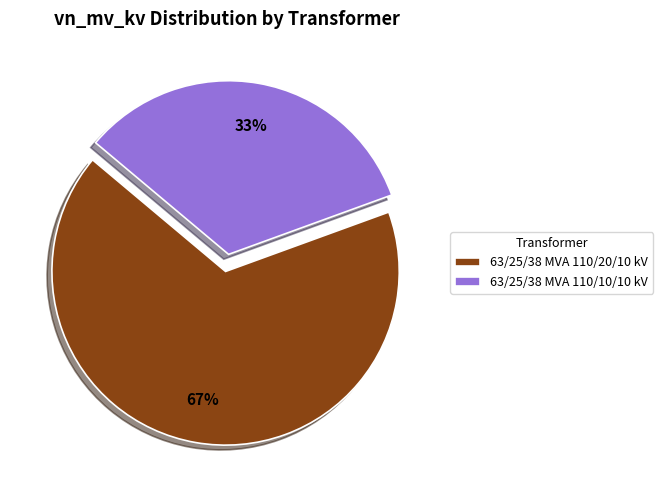

Between 63/25/38 MVA 110/10/10 kV and 63/25/38 MVA 110/20/10 kV, which is larger?

63/25/38 MVA 110/20/10 kV